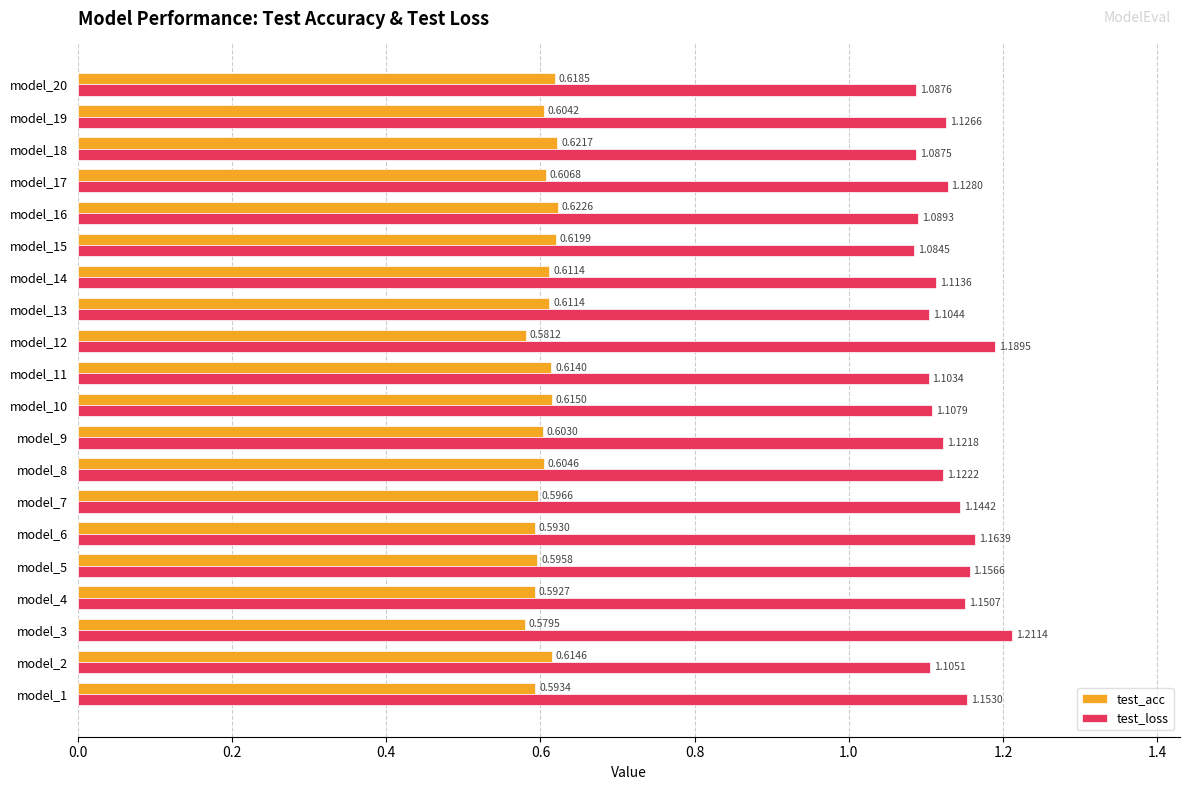

What is the sum of all test_acc values?

12.1